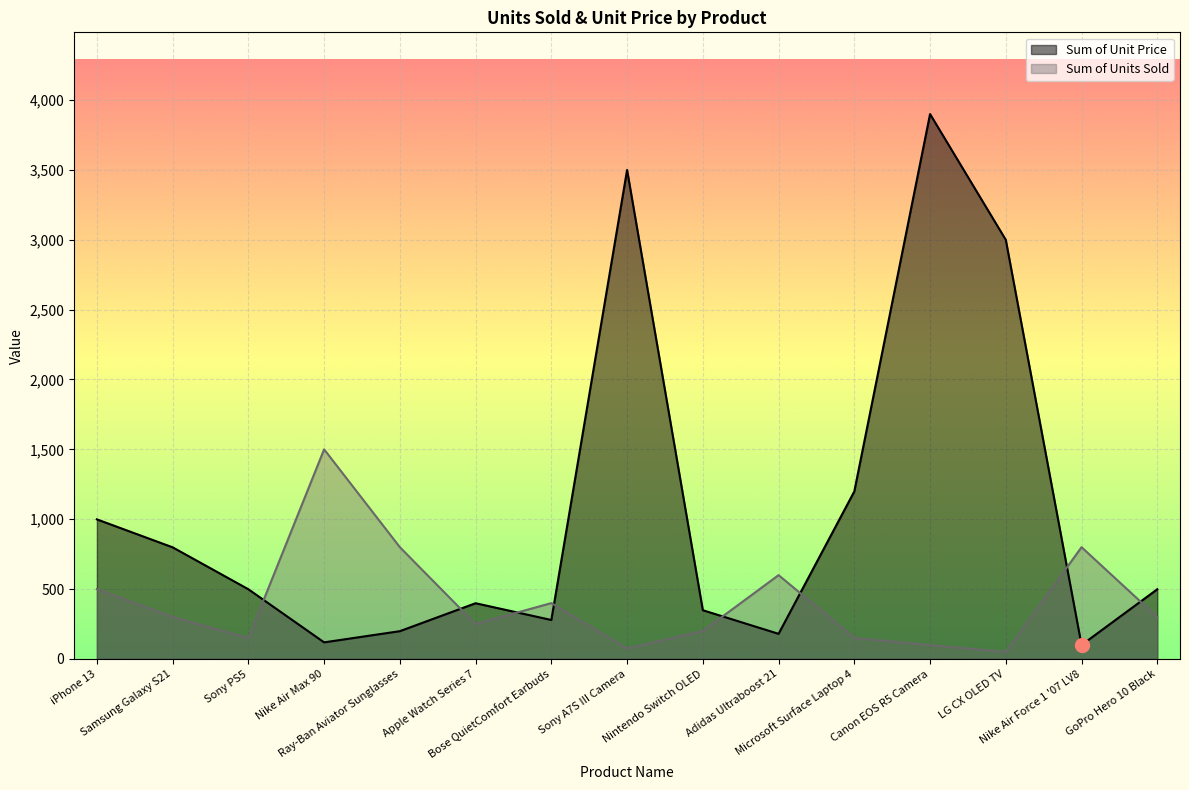

How many lines are shown in the chart?

2